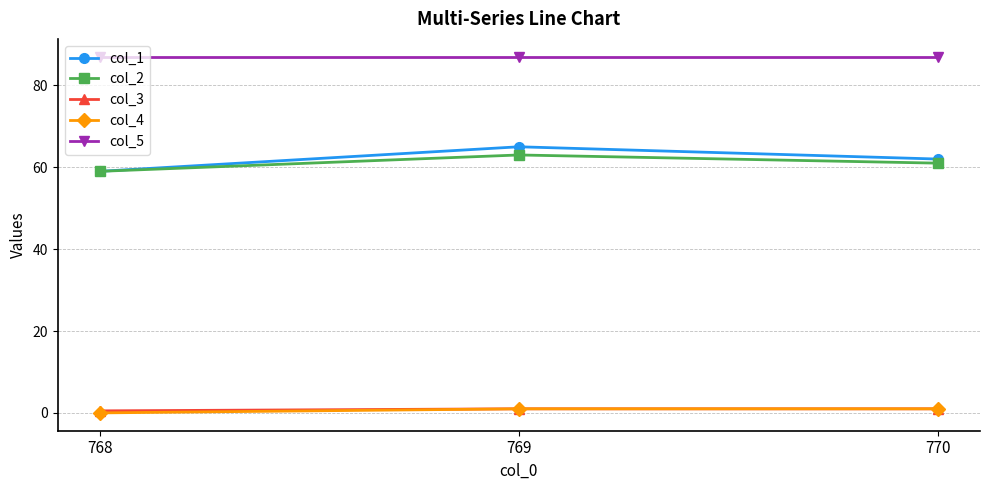

True or false: col_2 has a value of 94.1 at 770.

False